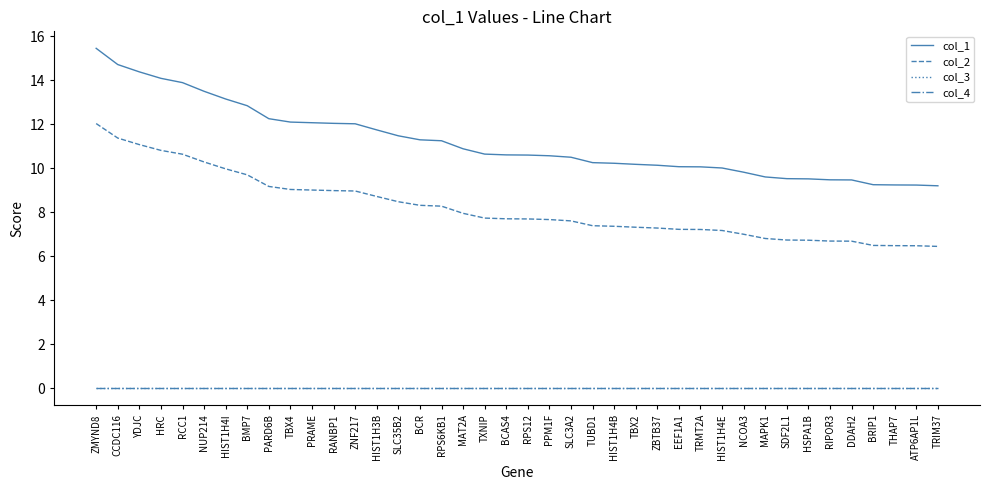

Rank the series by their maximum value, from highest to lowest.

col_1, col_2, col_3, col_4